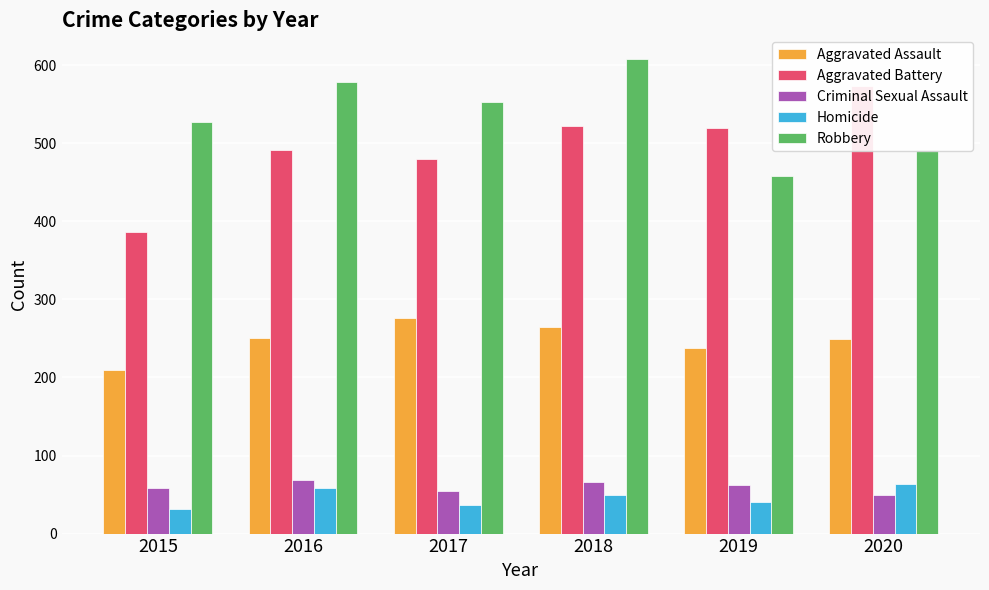

Which series changed the most between 2019 and 2020?

Aggravated Battery